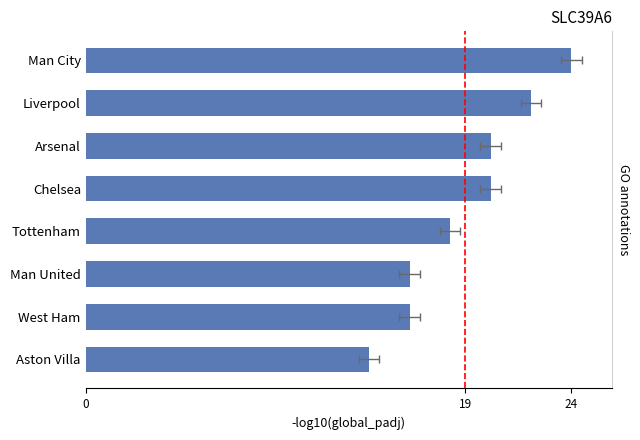

Are the bars horizontal?

Yes